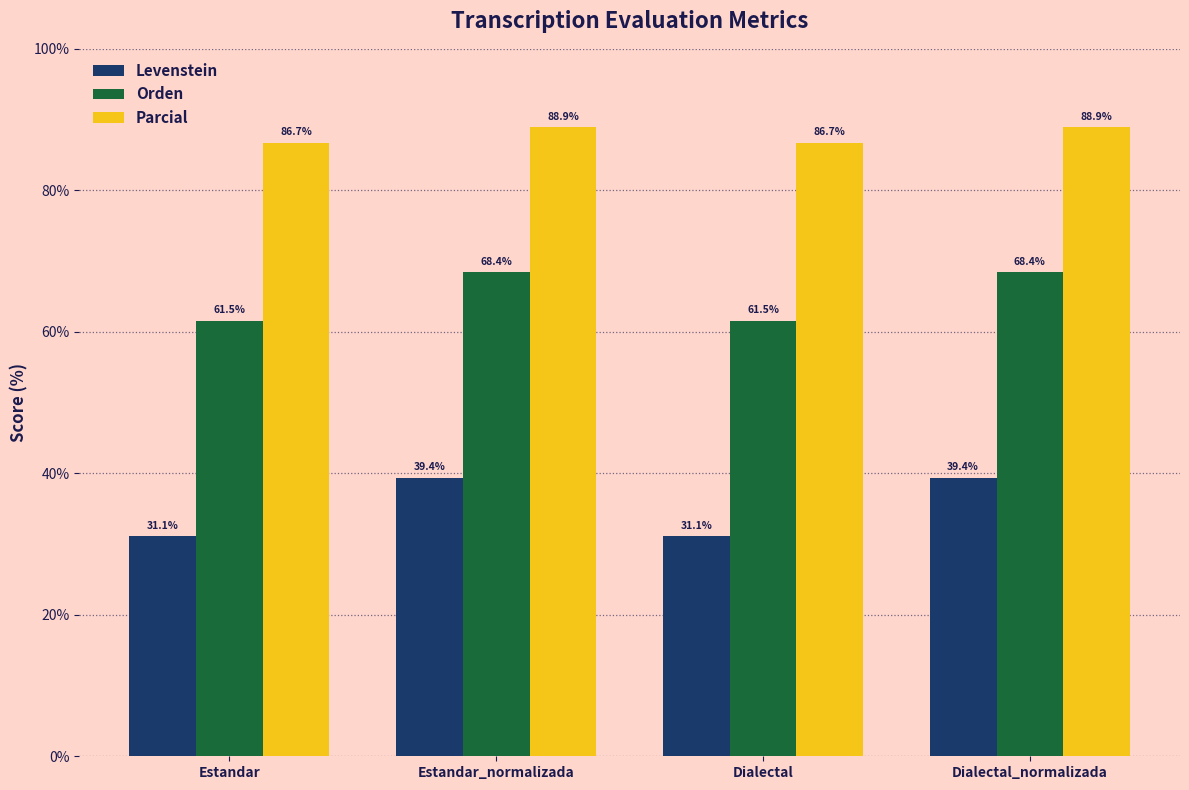

Is it true that Levenstein equals 7.1 at Estandar?

False